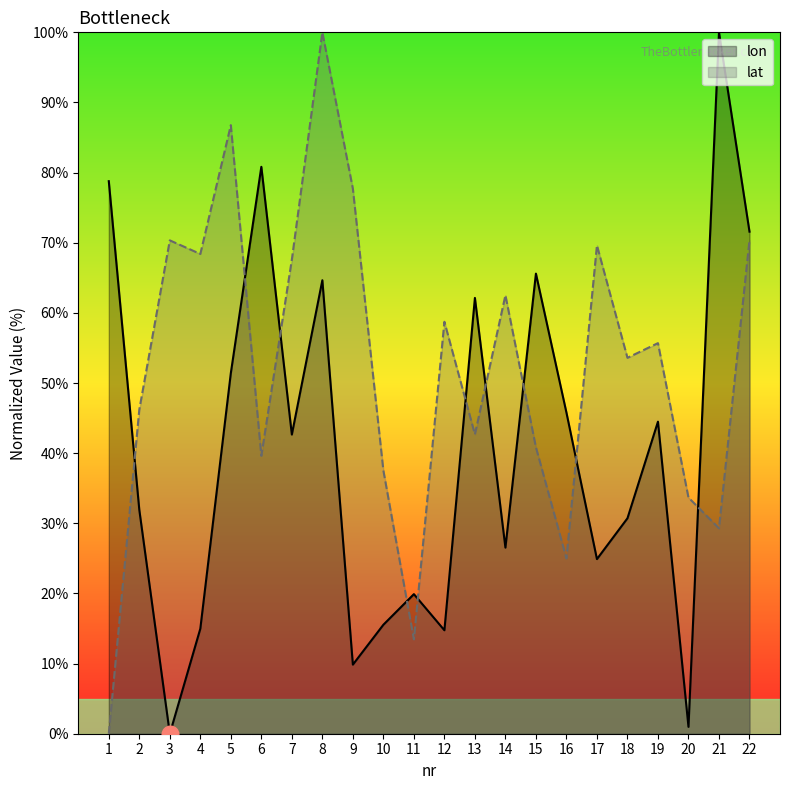

True or false: lat and lon intersect in this chart.

True